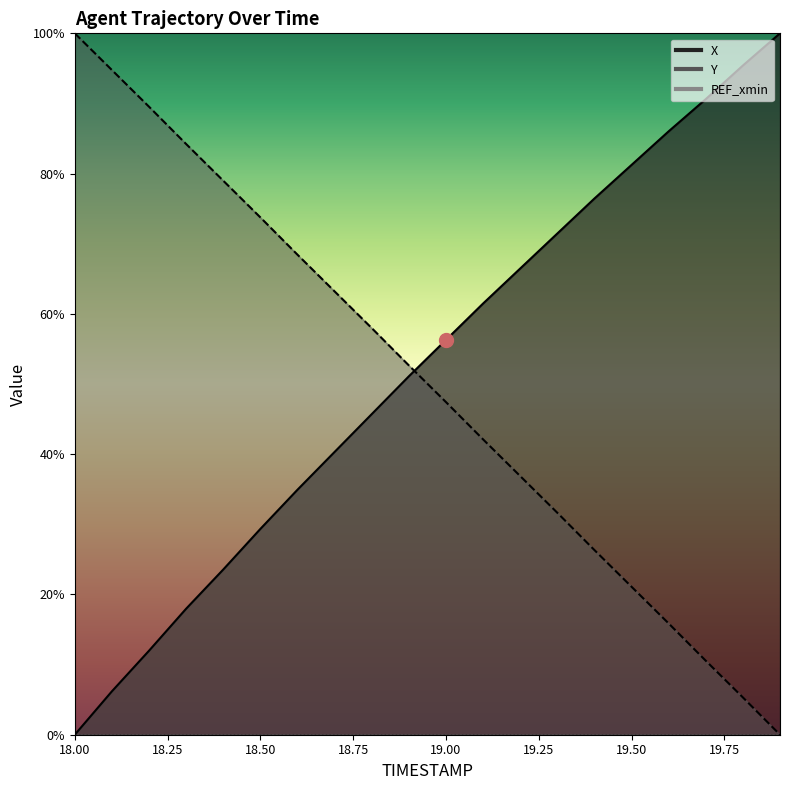

What is the label of the 12th point from the right?

18.8